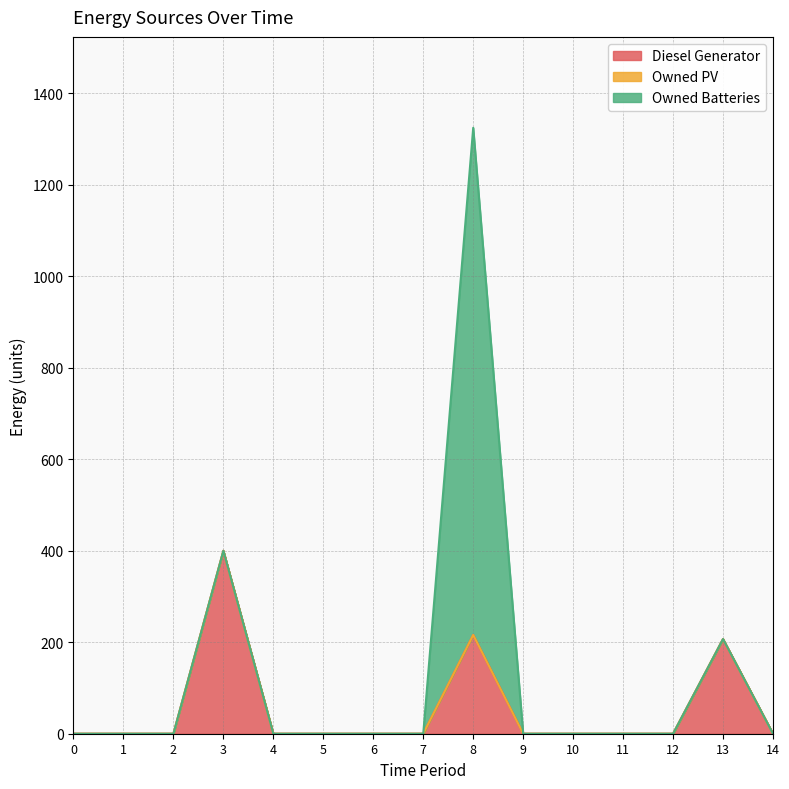

How many series are shown in this chart?

3